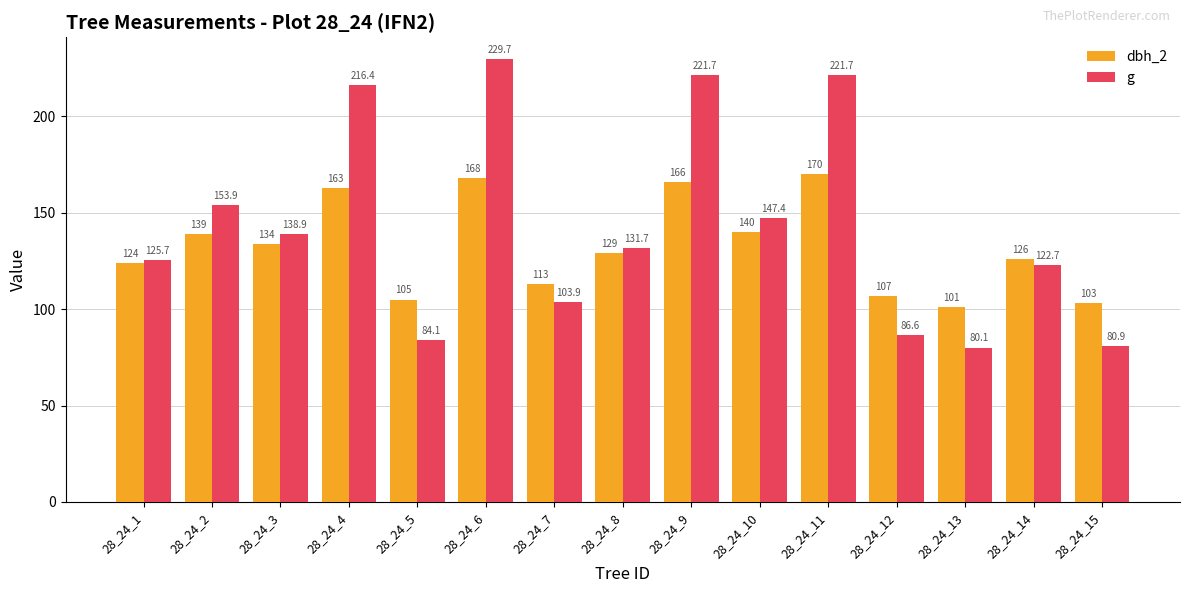

Reading left to right, list all the values displayed in this chart.

dbh_2: 124.0	139.0	134.0	163.0	105.0	168.0	113.0	129.0	166.0	140.0	170.0	107.0	101.0	126.0	103.0
g: 125.7	153.9	138.9	216.4	84.1	229.7	103.9	131.7	221.7	147.4	221.7	86.6	80.1	122.7	80.9